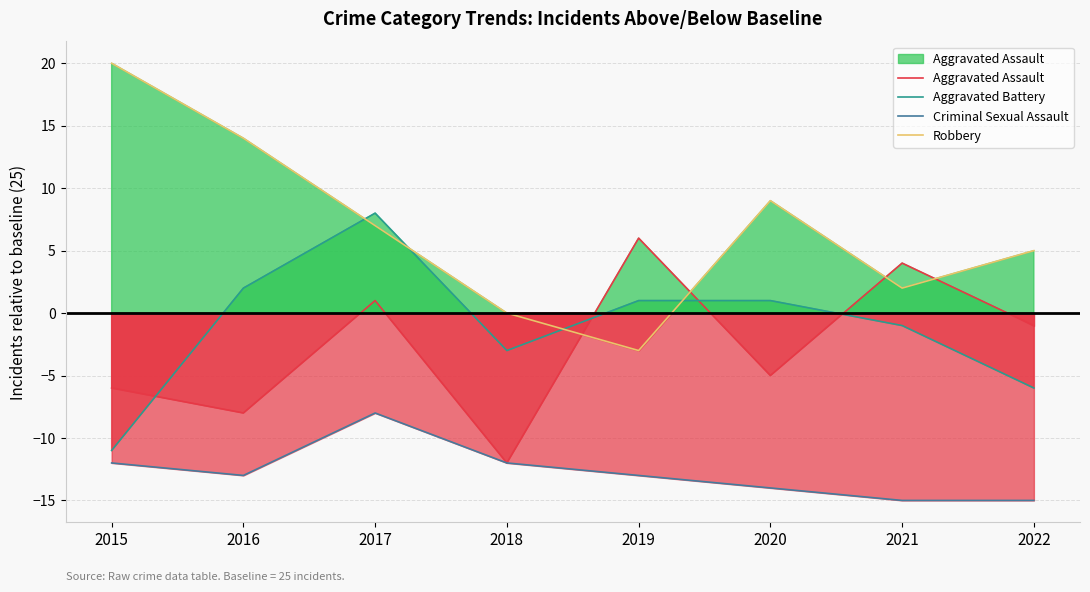

At how many categories does at least one series exceed -4?

8